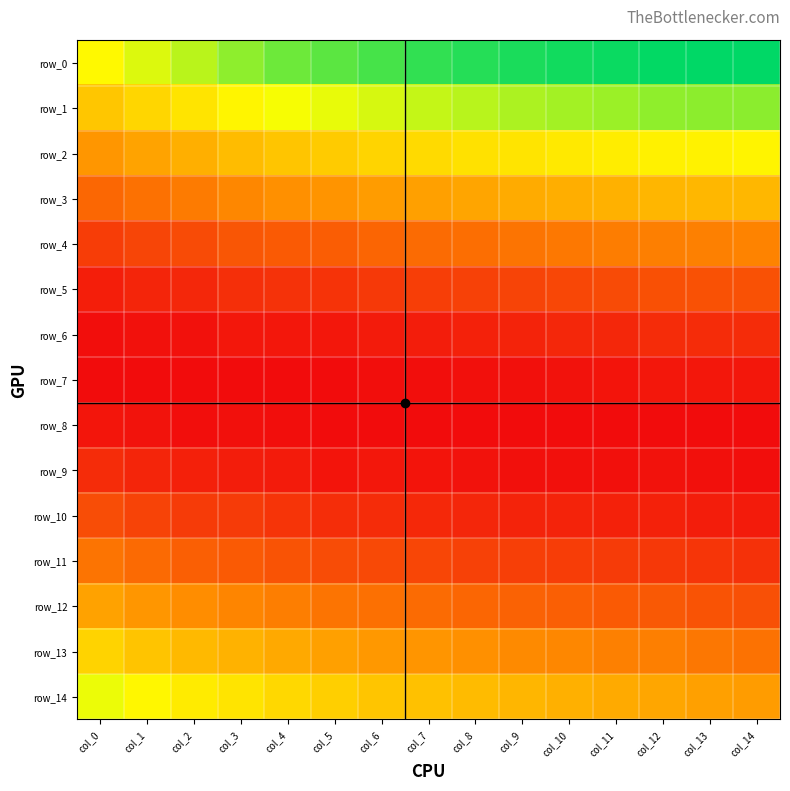

Reading right to left, extract all data points from this chart.

row_0: 0.2	0.2	0.2	0.2	0.2	0.2	0.2	0.2	0.2	0.2	0.2	0.2	0.2	0.2	0.1
row_1: 0.2	0.2	0.2	0.2	0.2	0.2	0.2	0.2	0.2	0.1	0.1	0.1	0.1	0.1	0.1
row_2: 0.1	0.1	0.1	0.1	0.1	0.1	0.1	0.1	0.1	0.1	0.1	0.1	0.1	0.1	0.1
row_3: 0.1	0.1	0.1	0.1	0.1	0.1	0.1	0.1	0.1	0.1	0.1	0.1	0.1	0.1	0.1
row_4: 0.1	0.1	0.1	0.1	0.1	0.1	0.1	0.1	0.0	0.0	0.0	0.0	0.0	0.0	0.0
row_5: 0.0	0.0	0.0	0.0	0.0	0.0	0.0	0.0	0.0	0.0	0.0	0.0	0.0	0.0	0.0
row_6: 0.0	0.0	0.0	0.0	0.0	0.0	0.0	0.0	0.0	0.0	0.0	0.0	0.0	0.0	0.0
row_7: 0.0	0.0	0.0	0.0	0.0	0.0	0.0	0.0	0.0	0.0	0.0	0.0	0.0	0.0	0.0
row_8: 0.0	0.0	0.0	0.0	0.0	0.0	0.0	0.0	0.0	0.0	0.0	0.0	0.0	0.0	0.0
row_9: 0.0	0.0	0.0	0.0	0.0	0.0	0.0	0.0	0.0	0.0	0.0	0.0	0.0	0.0	0.0
row_10: 0.0	0.0	0.0	0.0	0.0	0.0	0.0	0.0	0.0	0.0	0.0	0.0	0.0	0.0	0.0
row_11: 0.0	0.0	0.0	0.0	0.0	0.0	0.0	0.0	0.0	0.0	0.0	0.0	0.0	0.1	0.1
row_12: 0.0	0.0	0.0	0.0	0.0	0.0	0.1	0.1	0.1	0.1	0.1	0.1	0.1	0.1	0.1
row_13: 0.1	0.1	0.1	0.1	0.1	0.1	0.1	0.1	0.1	0.1	0.1	0.1	0.1	0.1	0.1
row_14: 0.1	0.1	0.1	0.1	0.1	0.1	0.1	0.1	0.1	0.1	0.1	0.1	0.1	0.1	0.1